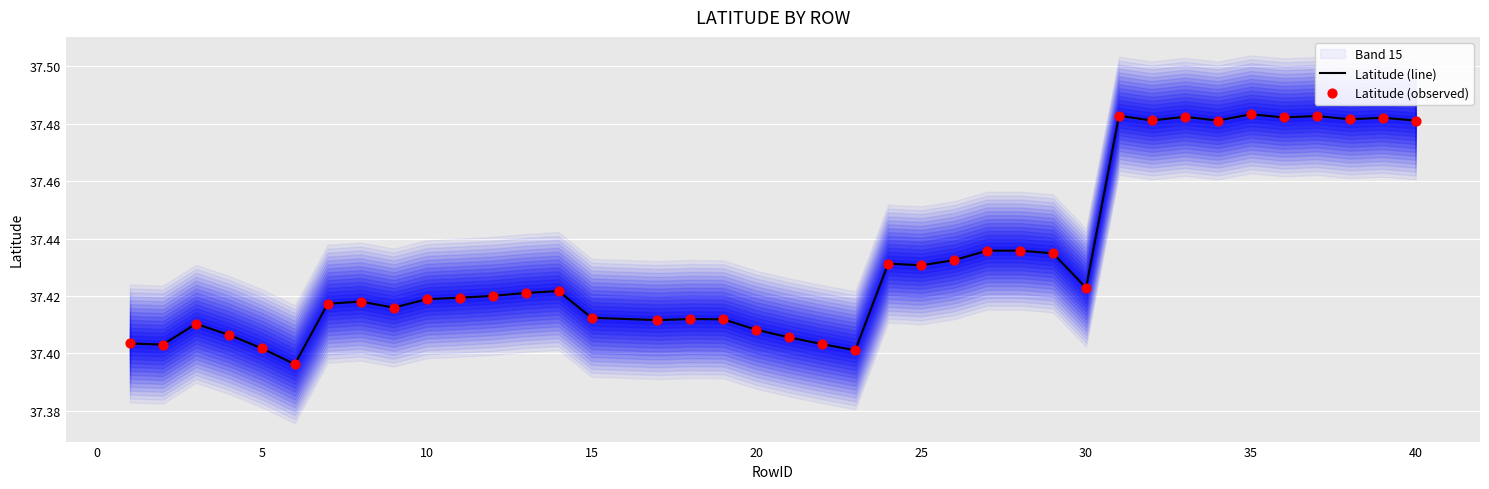

Which series contains the highest Y value?

Latitude (line)